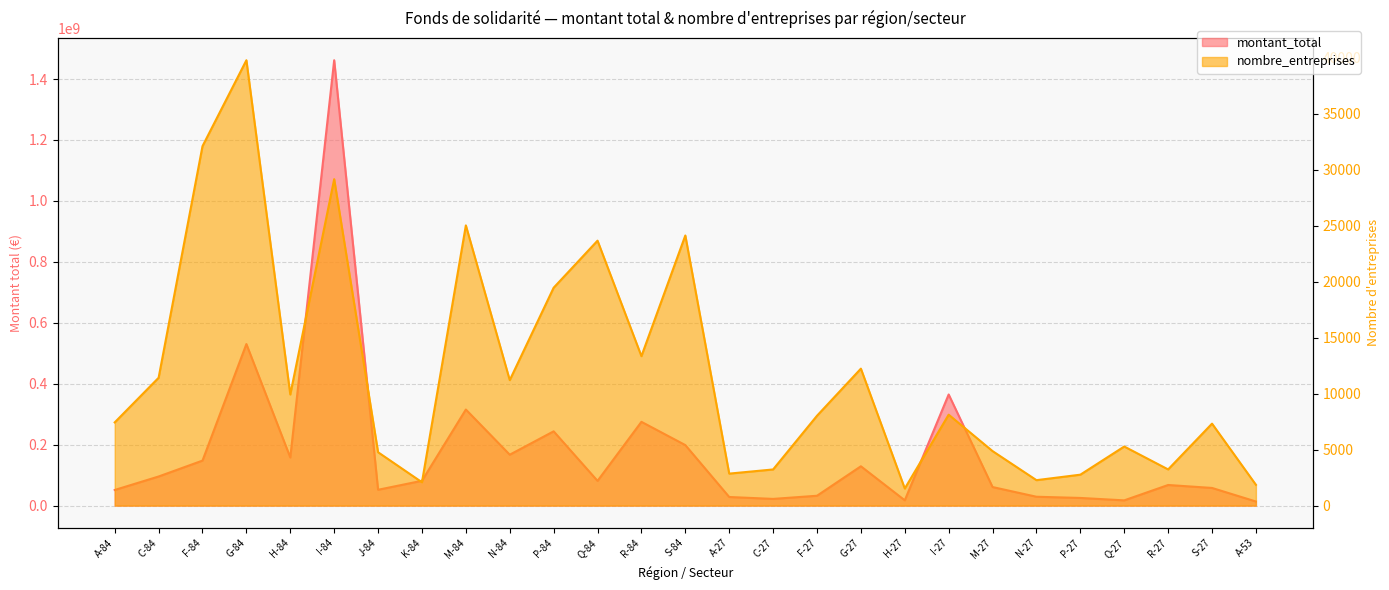

True or false: nombre_entreprises and montant_total cross at least once.

False